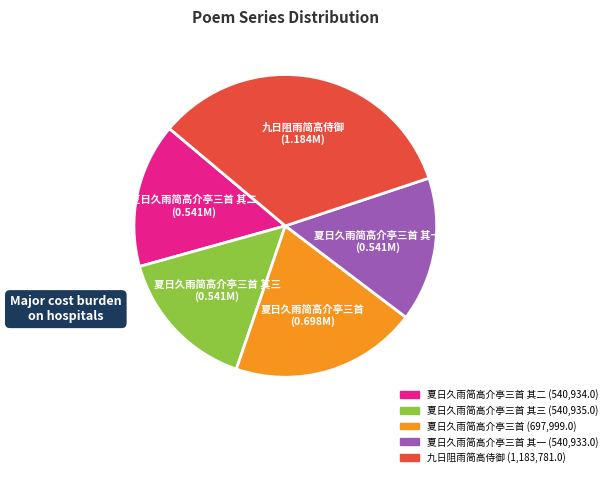

Does any single category account for the majority?

No